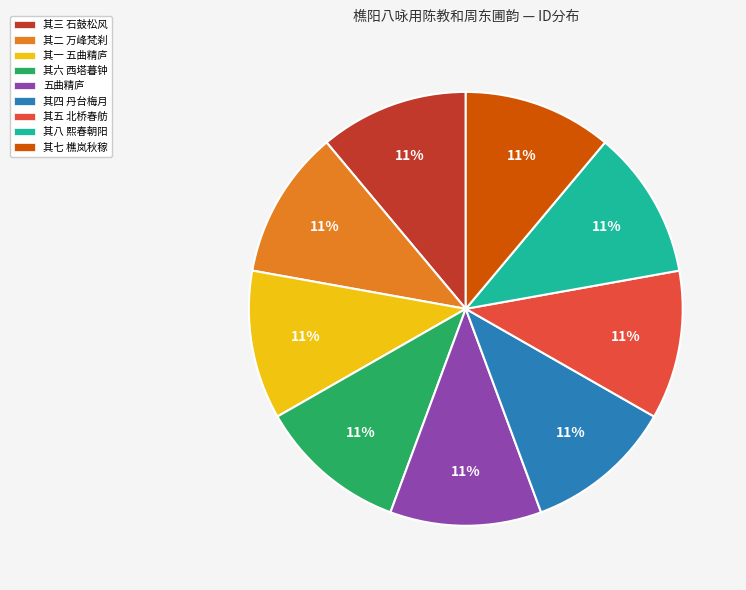

What is the ratio of the value at 其六 西塔暮钟 to the value at 其一 五曲精庐?

1.0